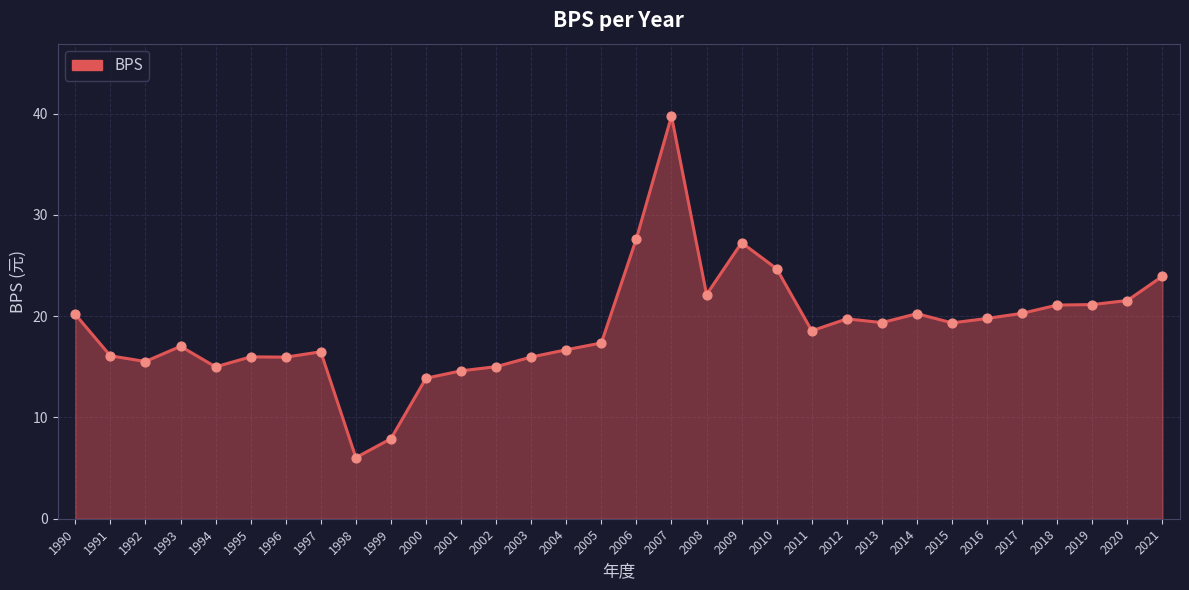

What is the ratio of the value at 2000 to the value at 2002?

0.9